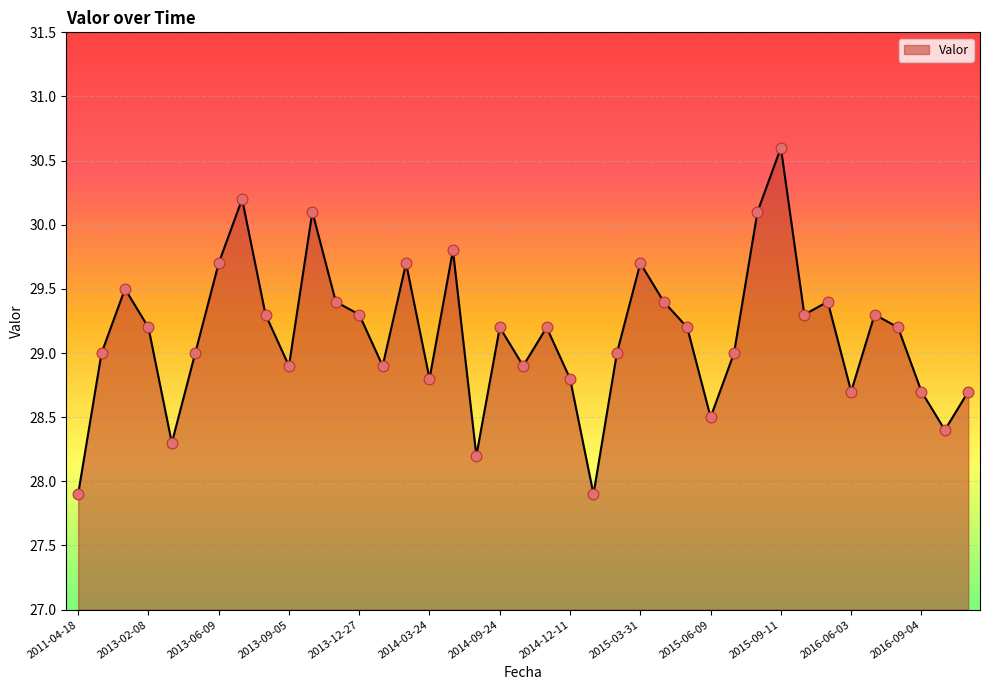

What is the maximum value shown in the chart?

30.6